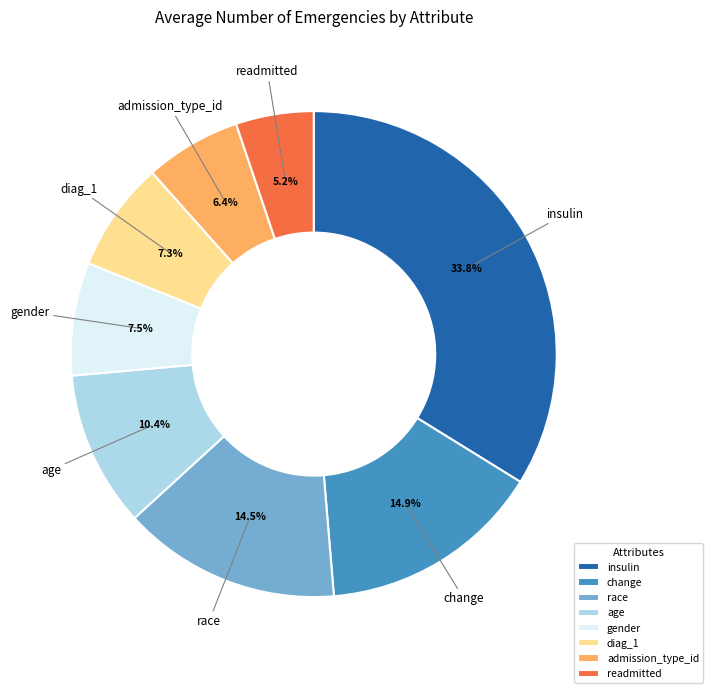

To the nearest percent, what is the average slice percentage?

12%